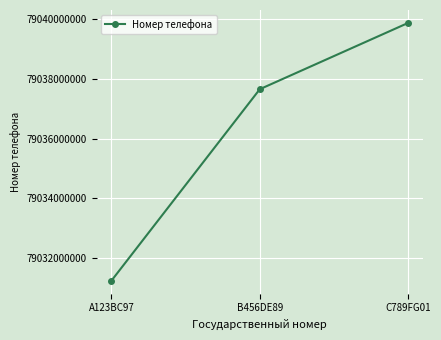

Is it true that the value at C789FG01 is 123088741112?

False